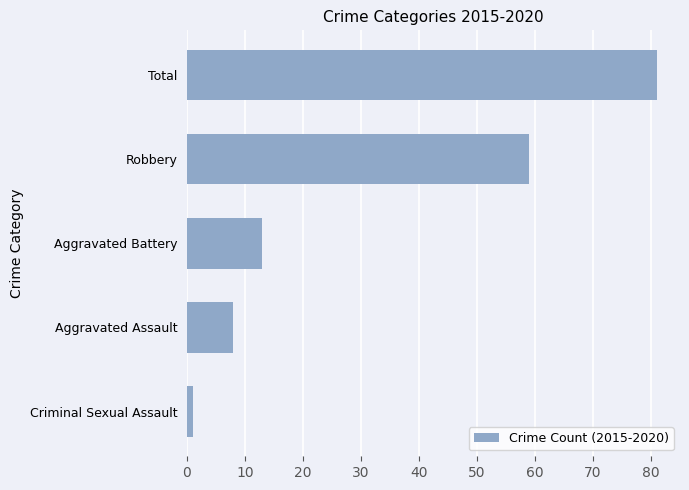

Reading bottom to top, transcribe all the data shown in this chart.

Criminal Sexual Assault=1	Aggravated Assault=8	Aggravated Battery=13	Robbery=59	Total=81